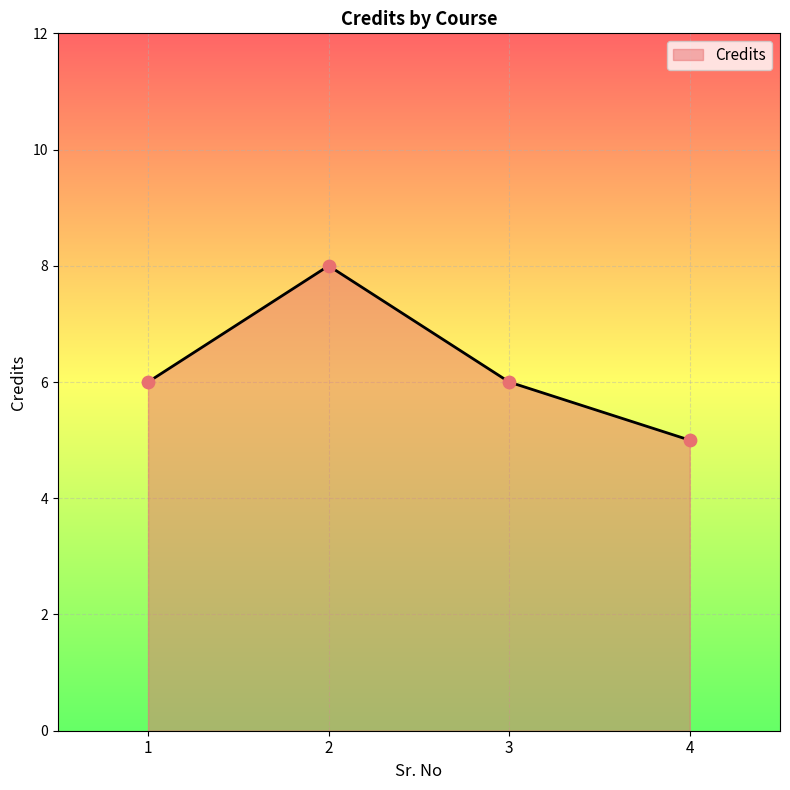

What is the ratio of the value at 4 to the value at 2?

0.6